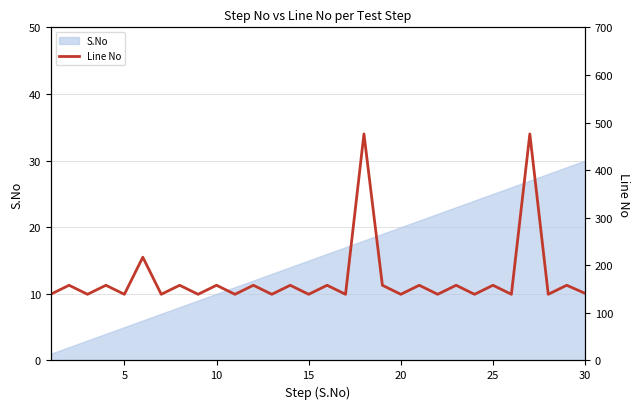

What is the sum of all values?

5152